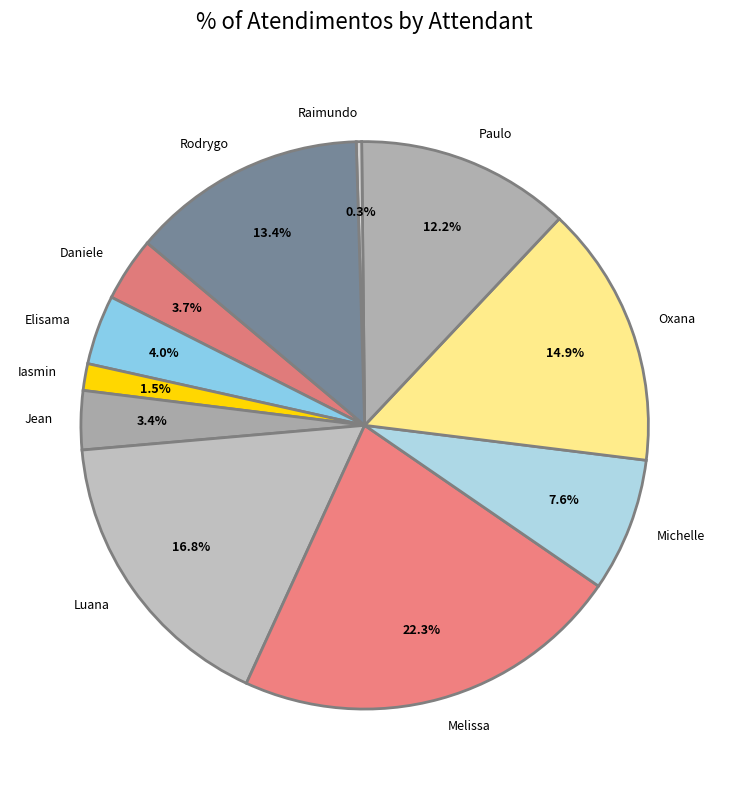

What is the largest slice in the pie chart?

Melissa Maria Caleffi Zechini